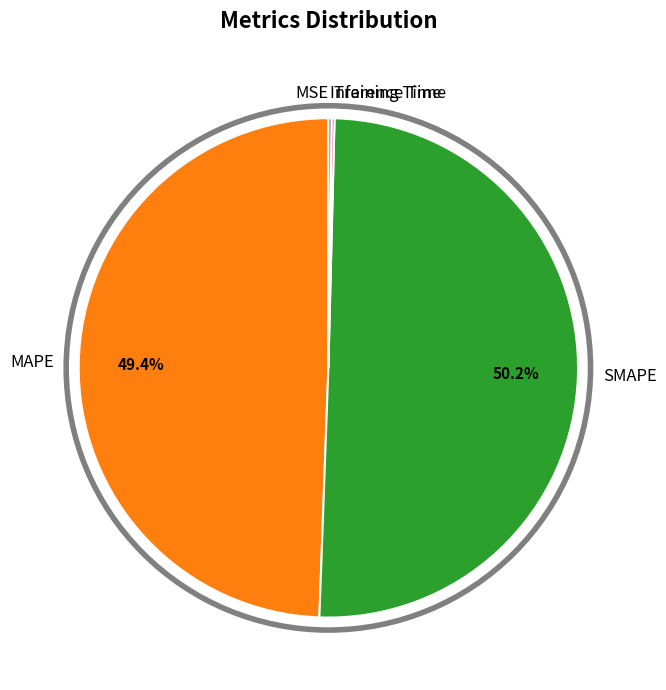

Does MAPE represent more than half of the total?

No